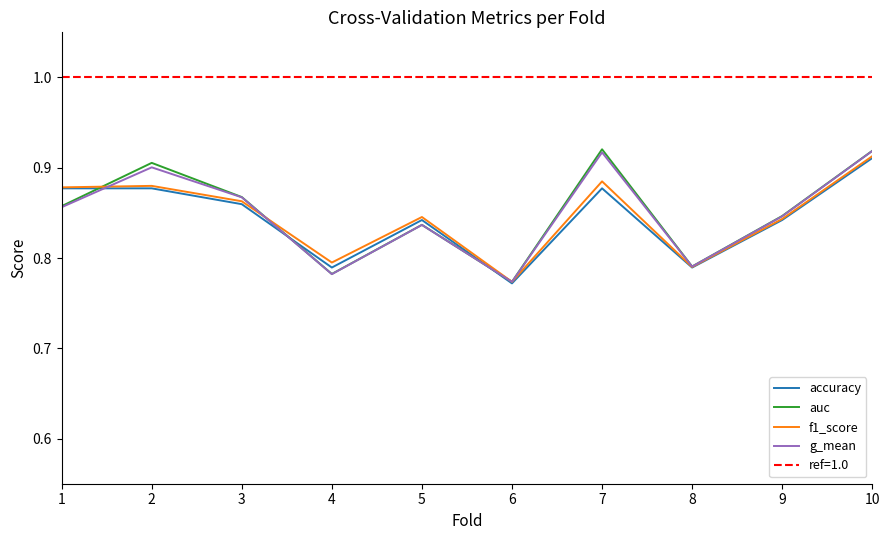

Is it true that f1_score equals 0.3 at 5?

False